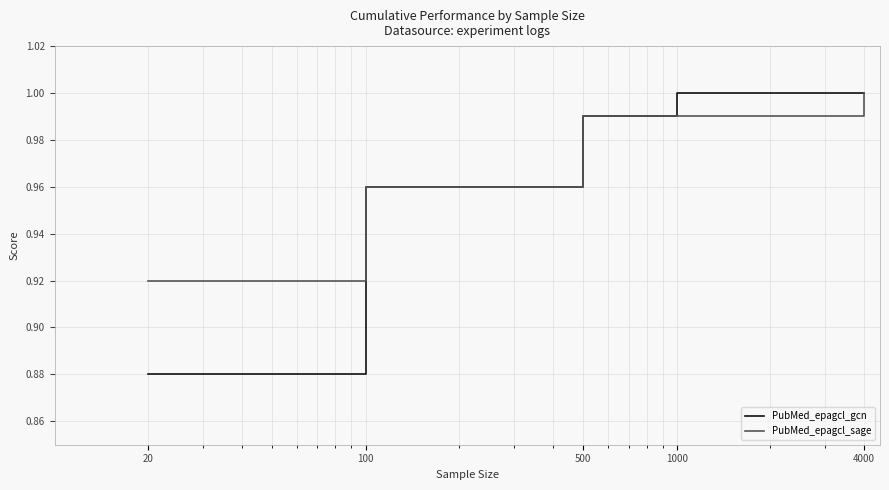

Which series has the widest spread of values?

PubMed_epagcl_gcn